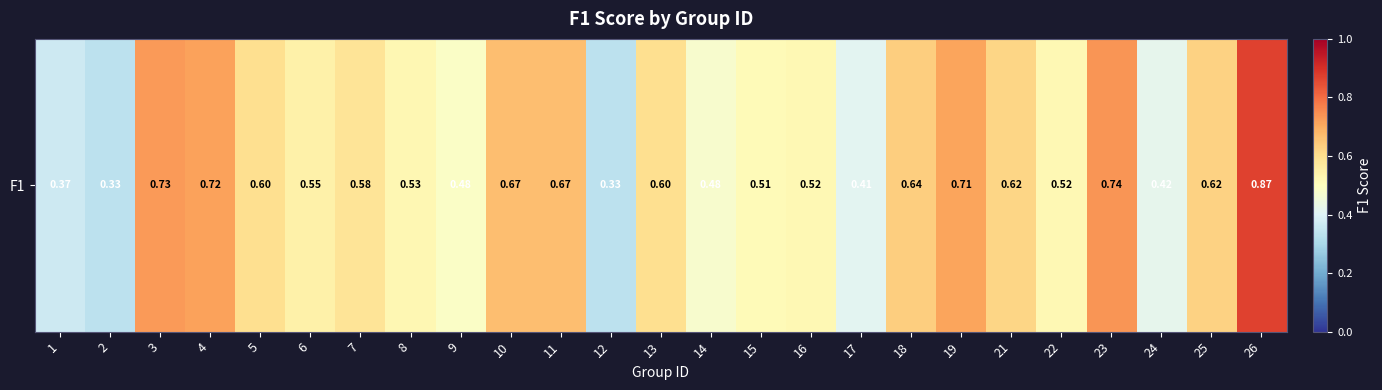

What is the greatest value displayed?

0.9